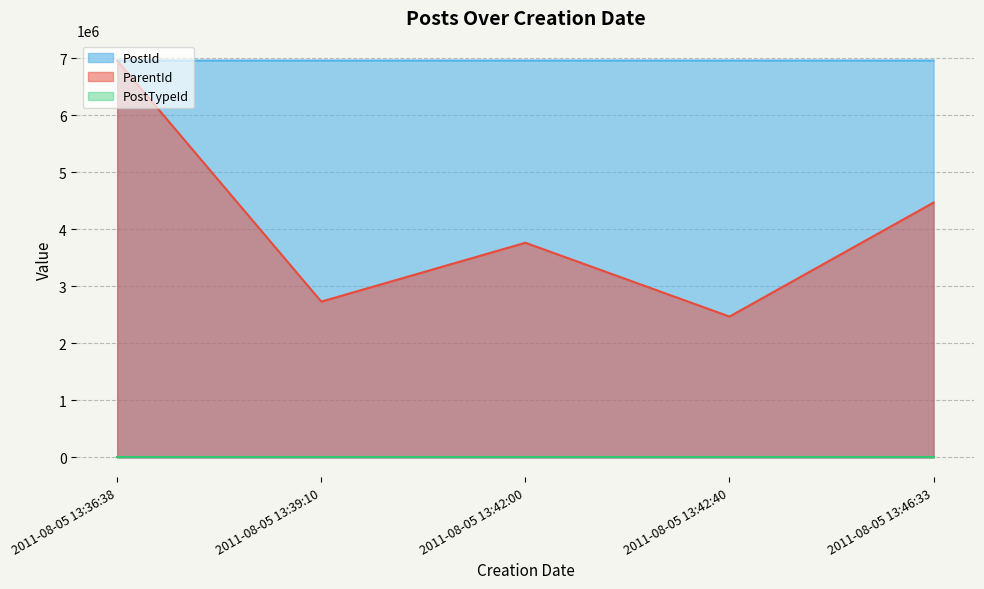

What is the difference between the second highest and second lowest values in the PostId series?

57